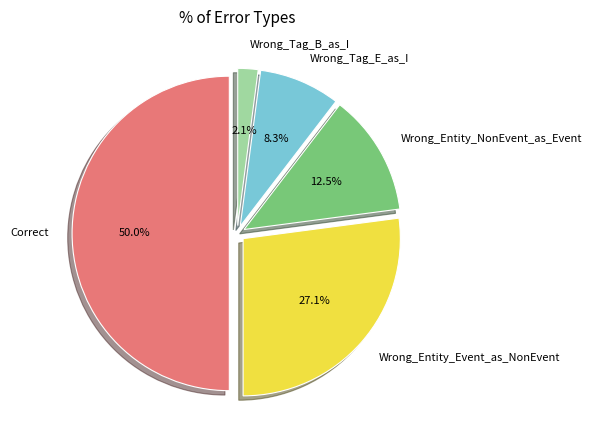

To the nearest percent, what is the combined percentage of Wrong_Entity_Event_as_NonEvent and Wrong_Tag_B_as_I?

29%